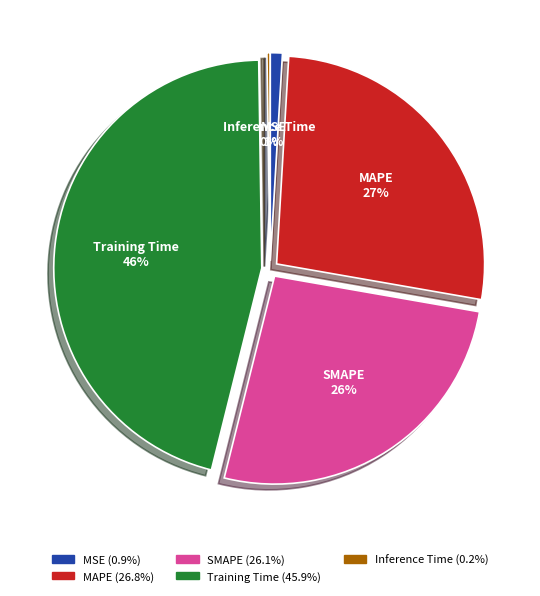

The SMAPE slice represents 41% of the pie. True or false?

False